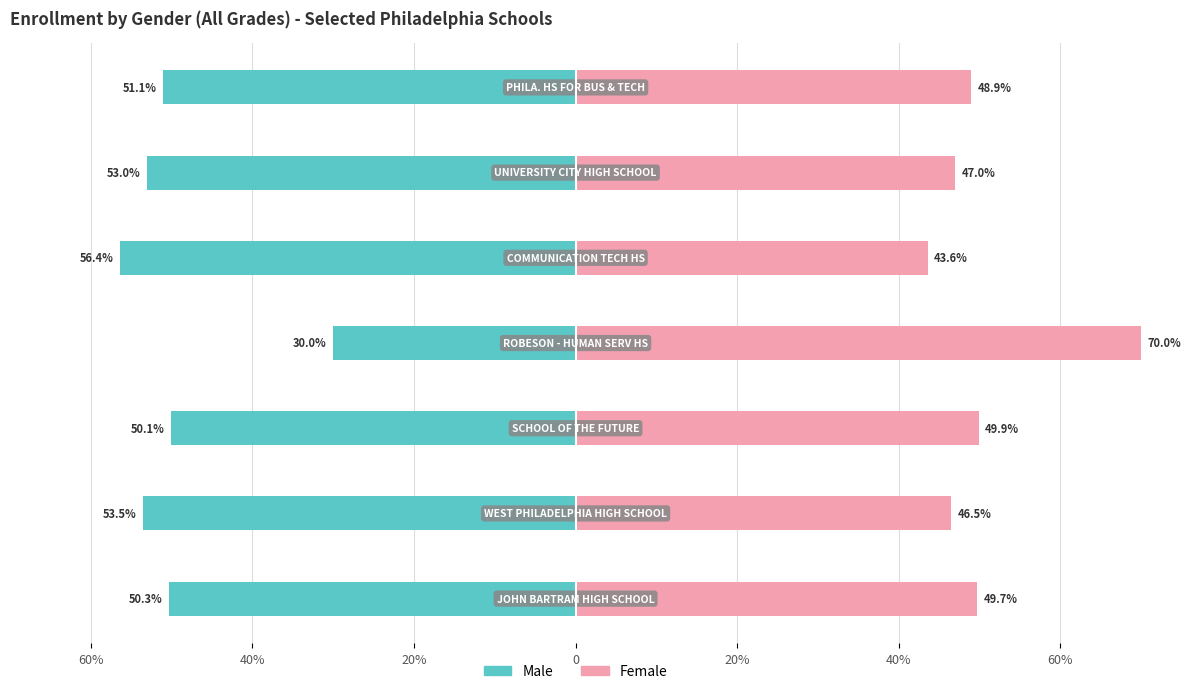

What is the value of the Male bar at the 6th from the left?

-53.5